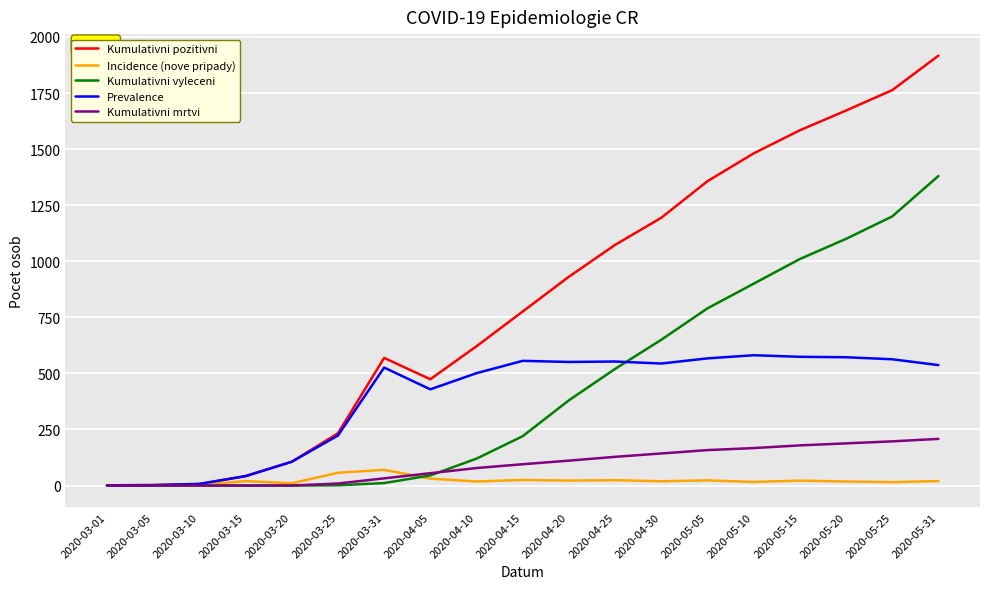

The value of Kumulativni pozitivni at 2020-04-10 is 621. True or false?

True